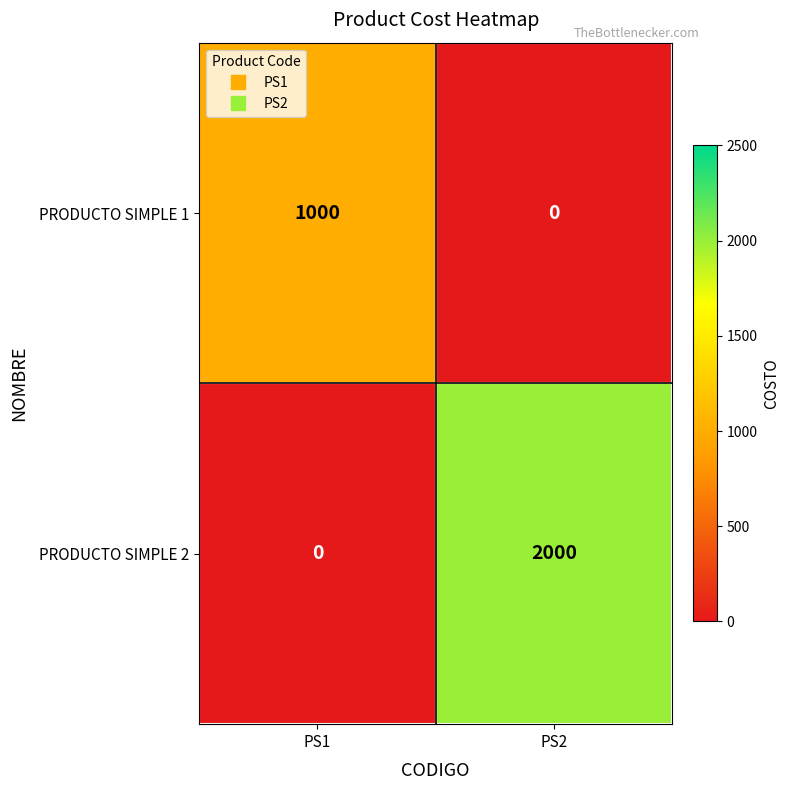

Reading left to right, transcribe all the data shown in this chart.

PRODUCTO SIMPLE 1: PS1=1000	PS2=0
PRODUCTO SIMPLE 2: PS1=0	PS2=2000